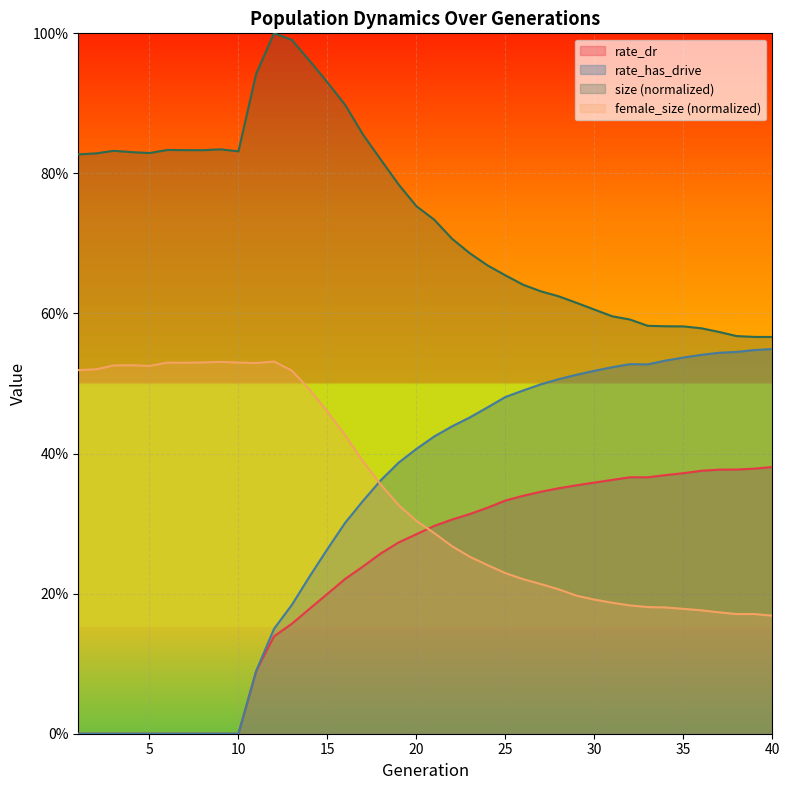

True or false: rate_has_drive has more than 1 points higher than both neighbors.

False